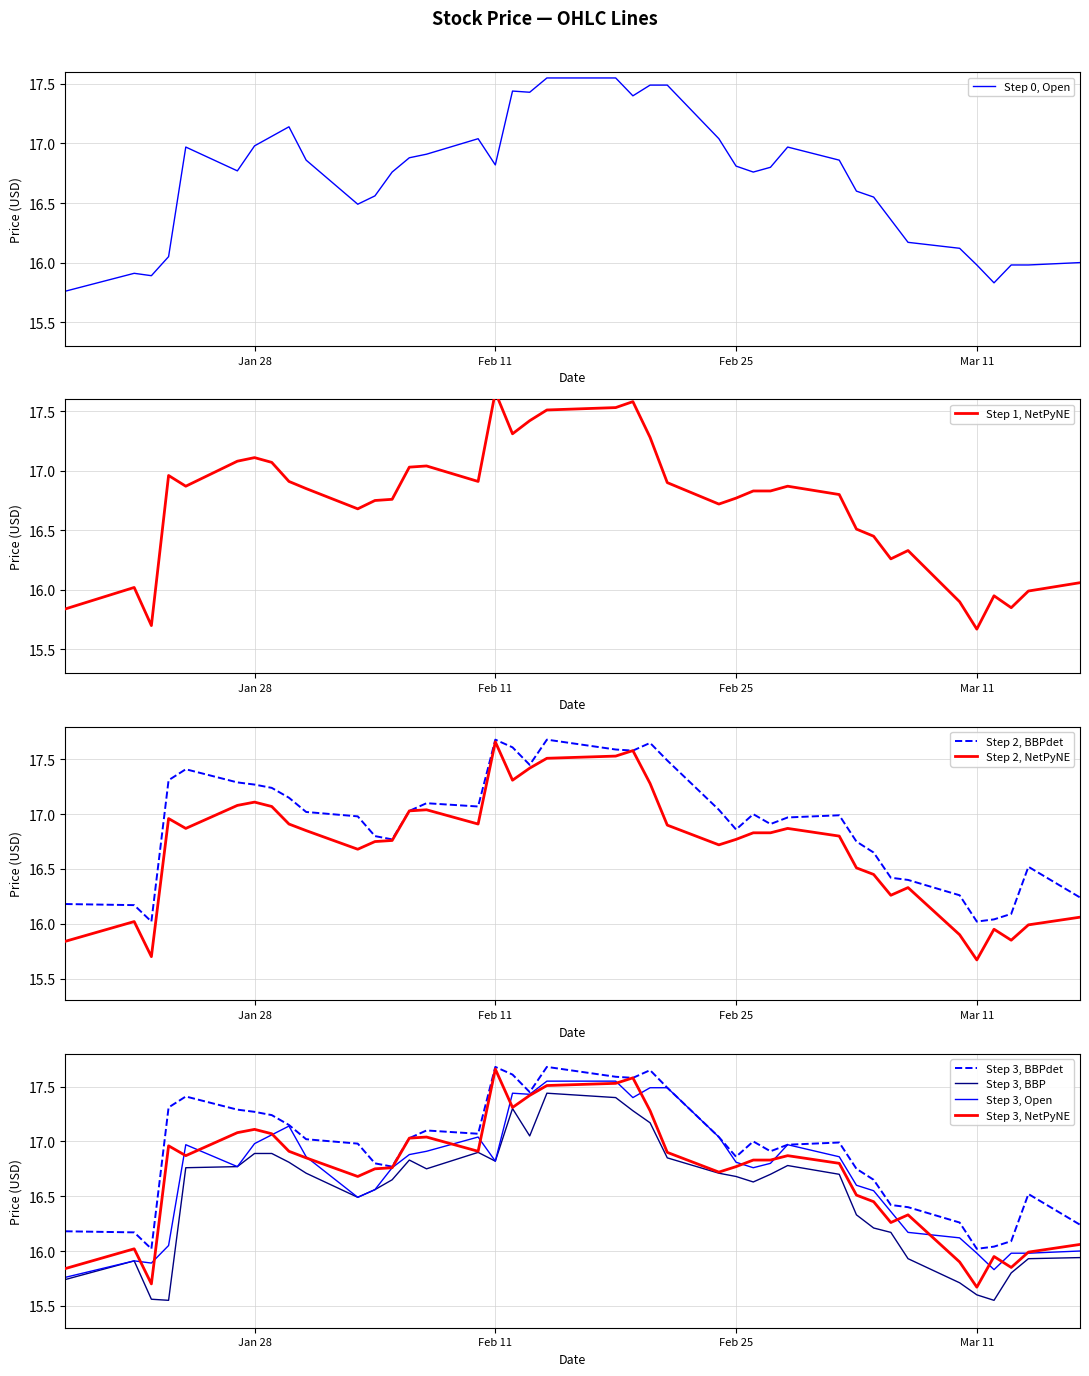

True or false: open and high cross at least once.

False